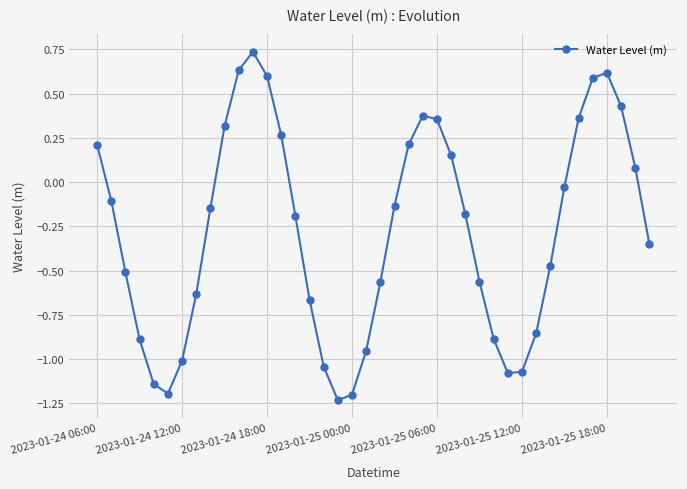

How many values are below 0?

25